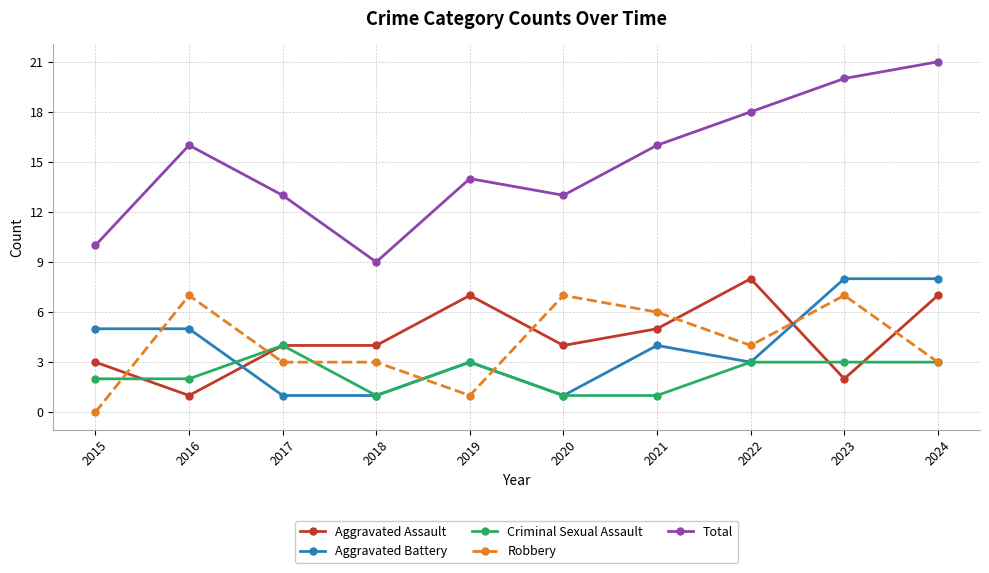

After their last crossing, which series has the higher values: Aggravated Battery or Aggravated Assault?

Aggravated Battery